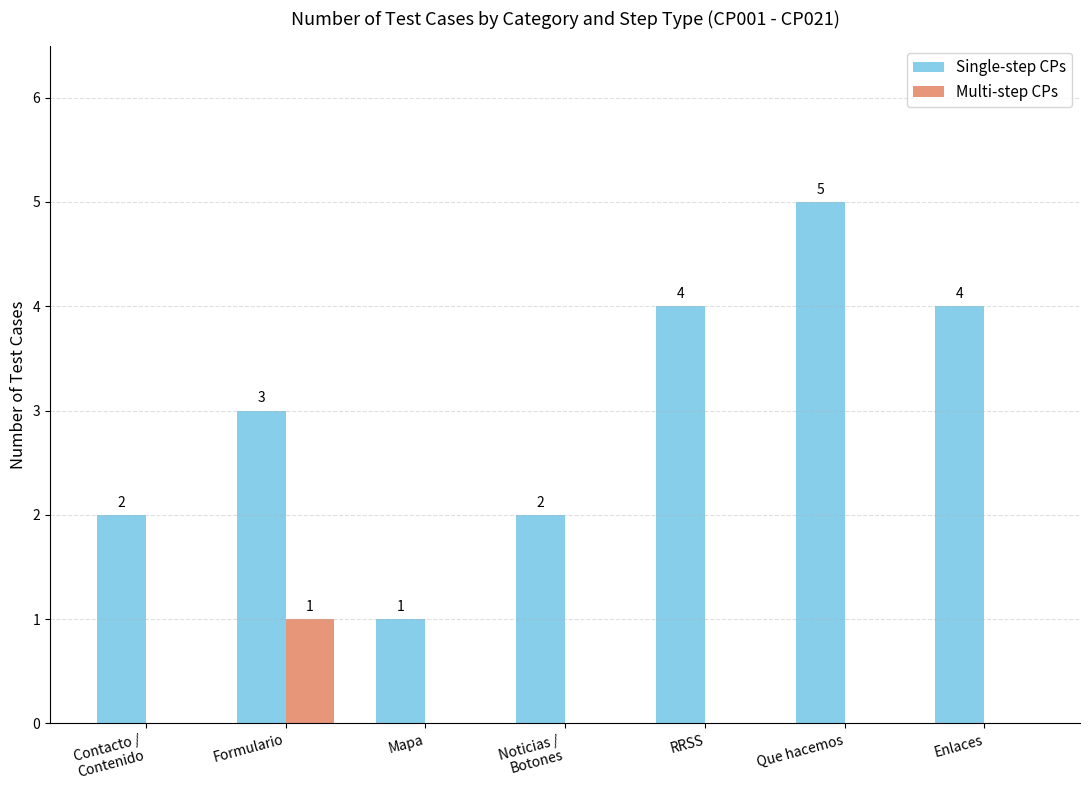

Which series has the largest total across all categories?

Single-step CPs